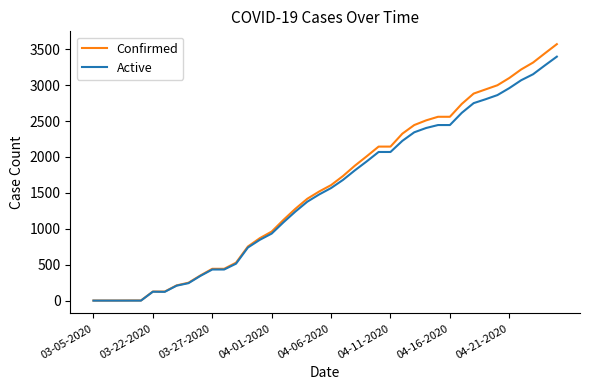

Which series has the widest spread of values?

Confirmed